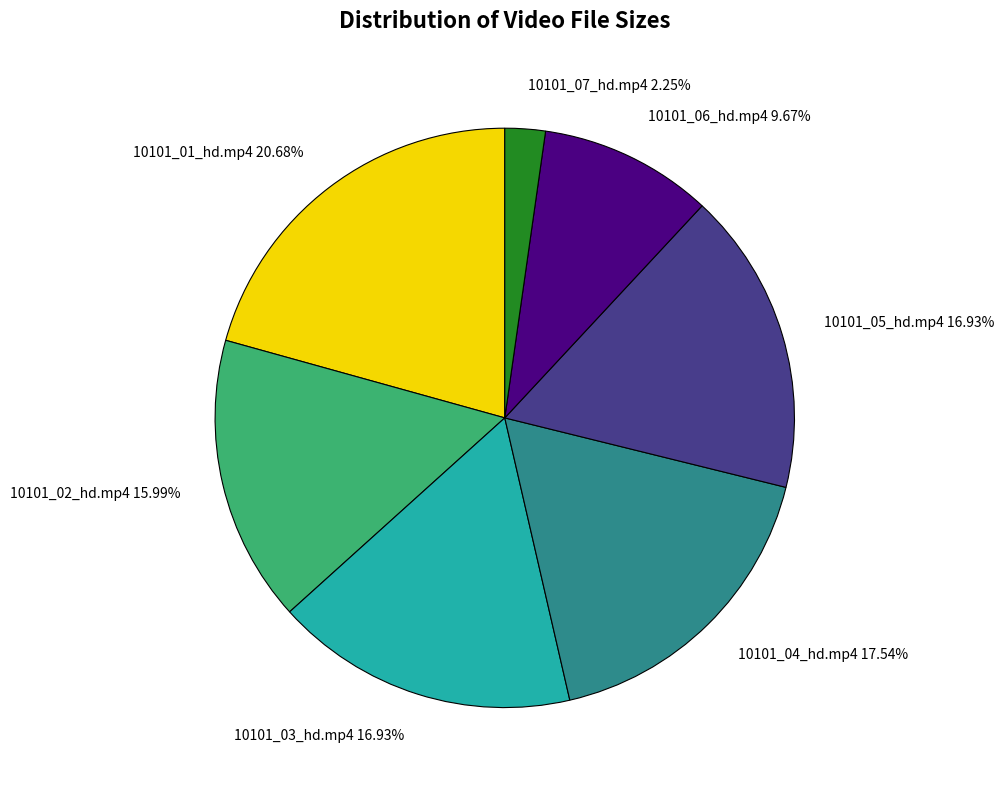

What is the largest slice in the pie chart?

10101_01_hd.mp4